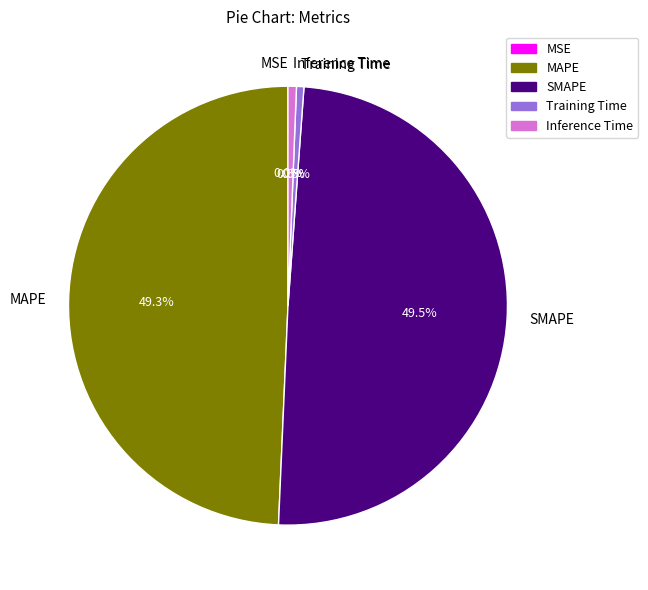

Does Inference Time account for over 50% of the chart?

No